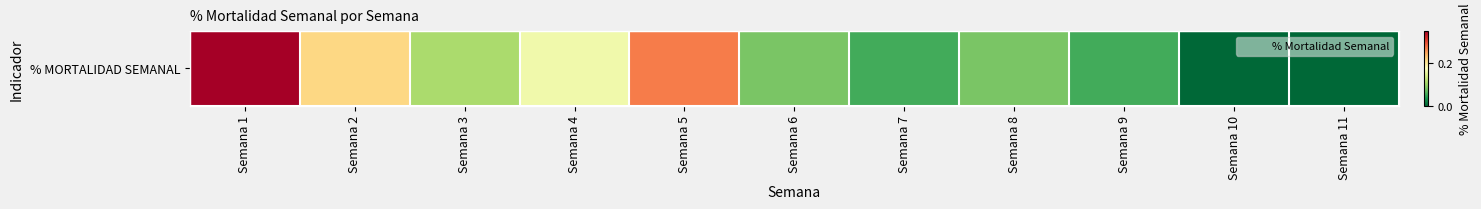

At which label is the value closest to 0?

Semana 10